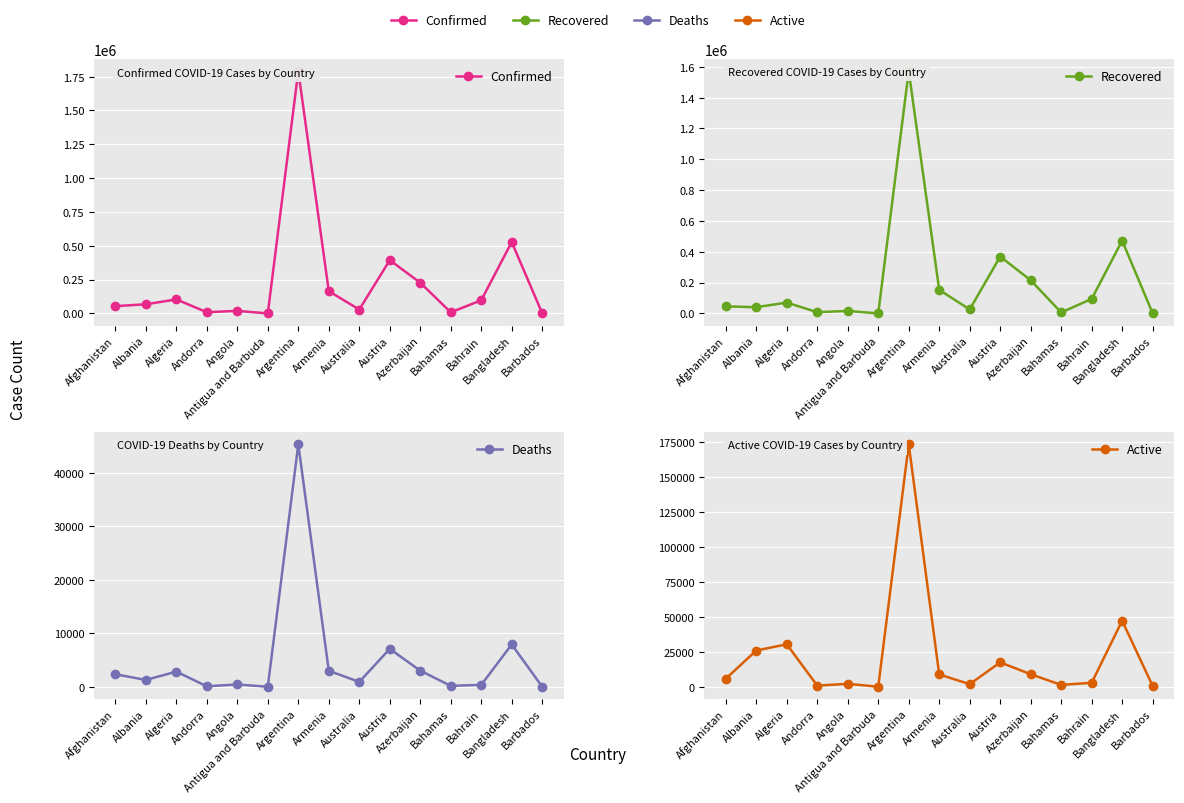

What is the label of the 6th point from the right?

Austria